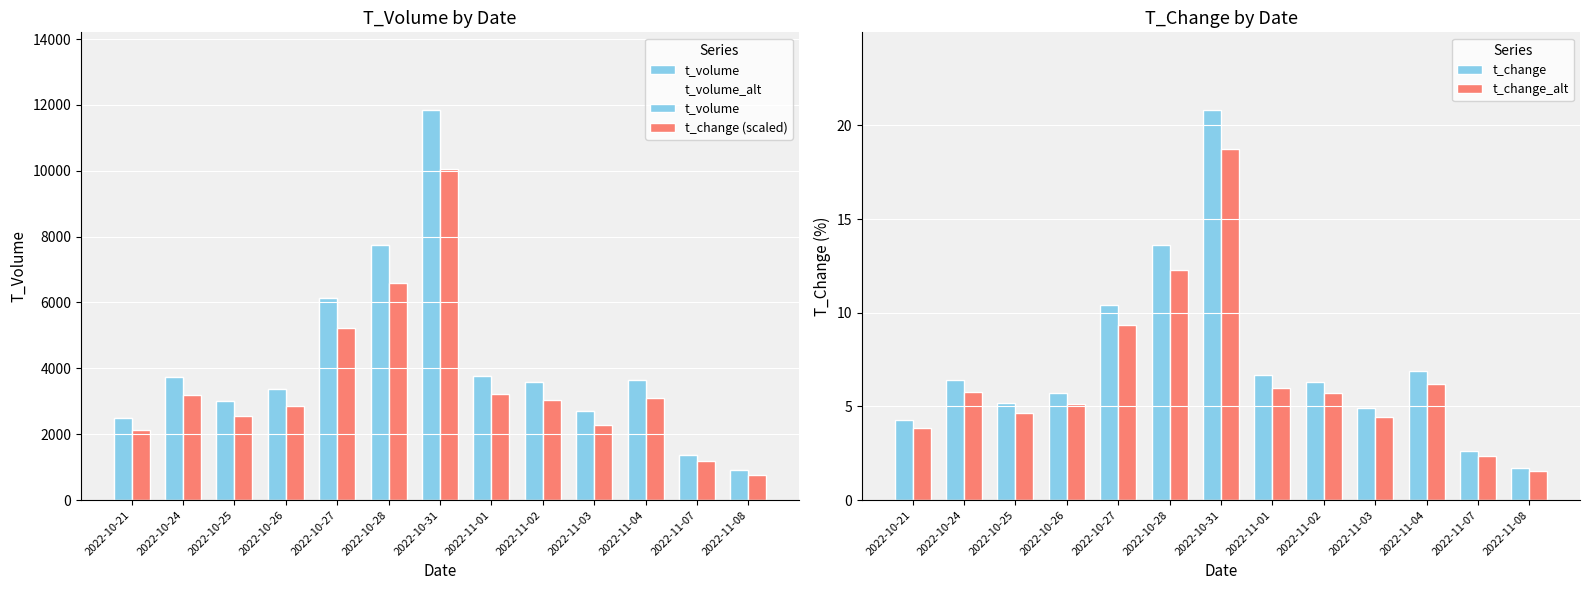

Count the number of categories in the chart.

13